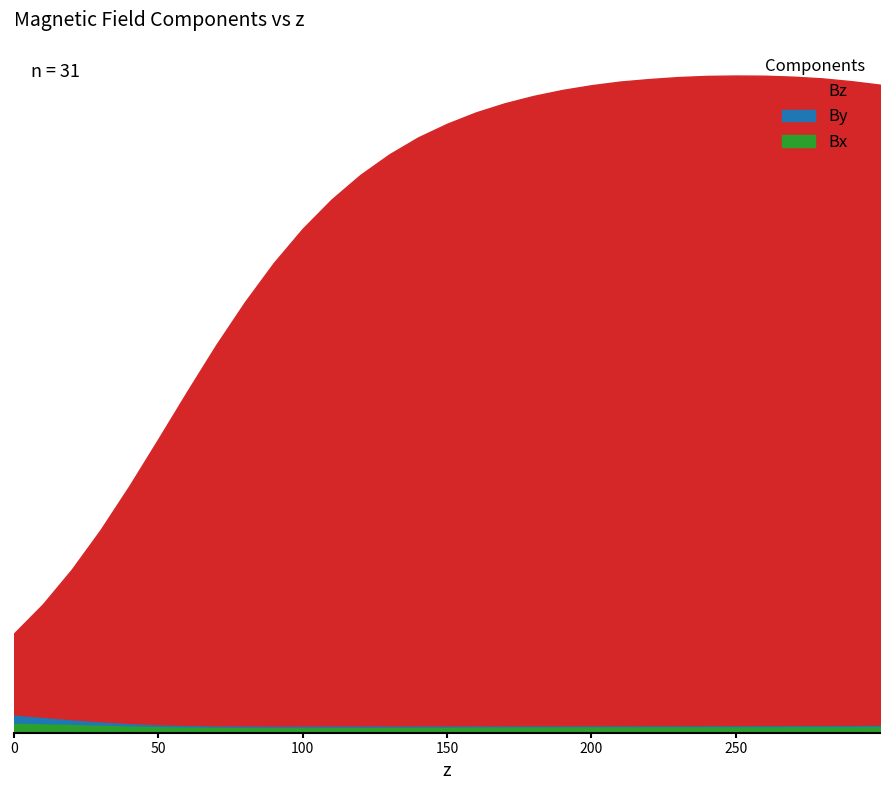

At 27, list the series in order from smallest to largest.

Bx, By, Bz